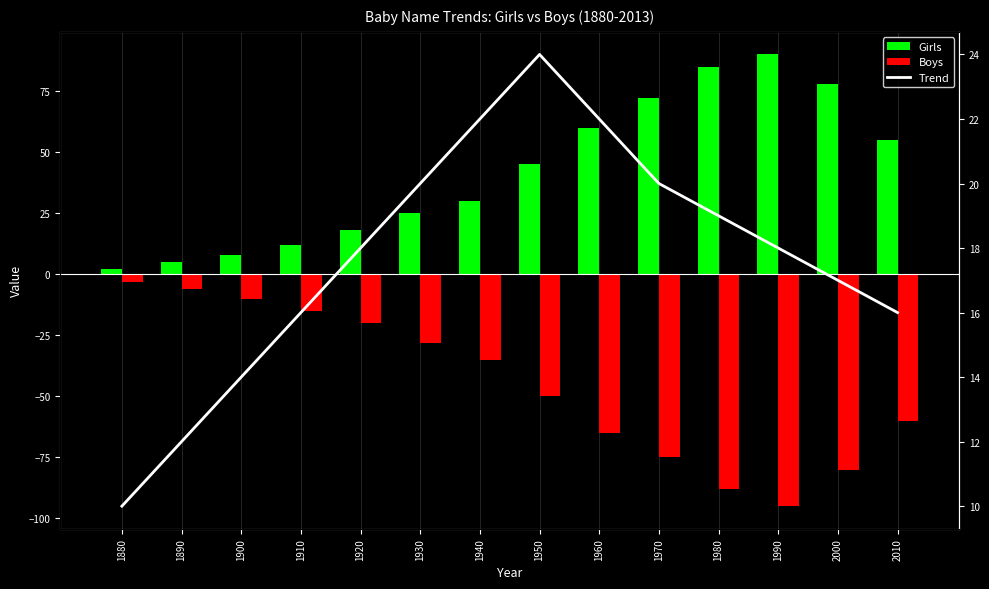

What is the value of the Girls bar at the 3rd from the left?

8